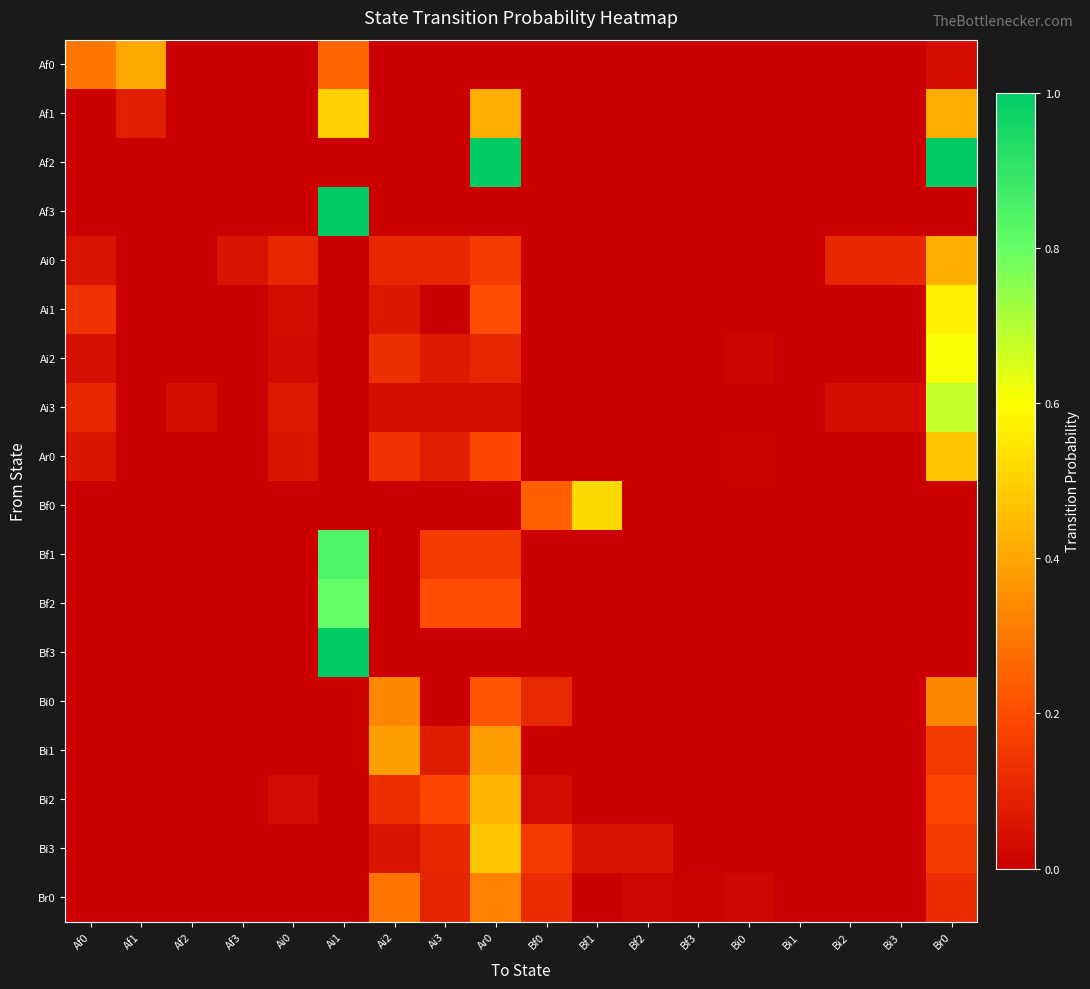

List the series in order of their peak value, highest first.

Af2, Af3, Bf3, Bf1, Bf2, Ai3, Ai2, Ai1, Bf0, Af1, Bi3, Ar0, Bi2, Ai0, Af0, Bi1, Bi0, Br0